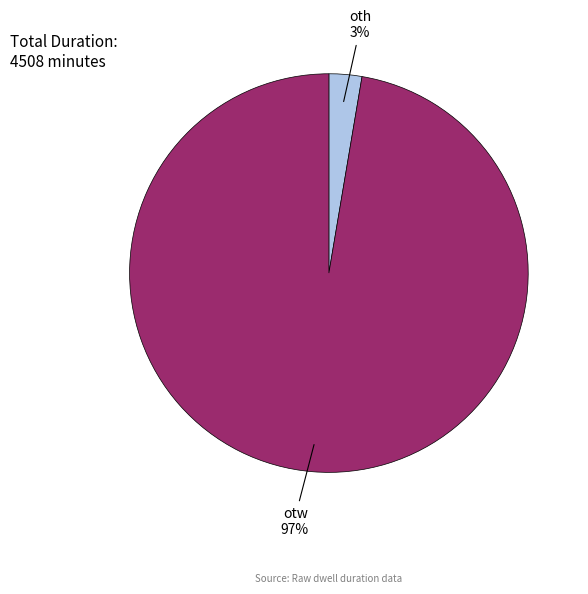

What percentage is the oth slice, to the nearest percent?

3%